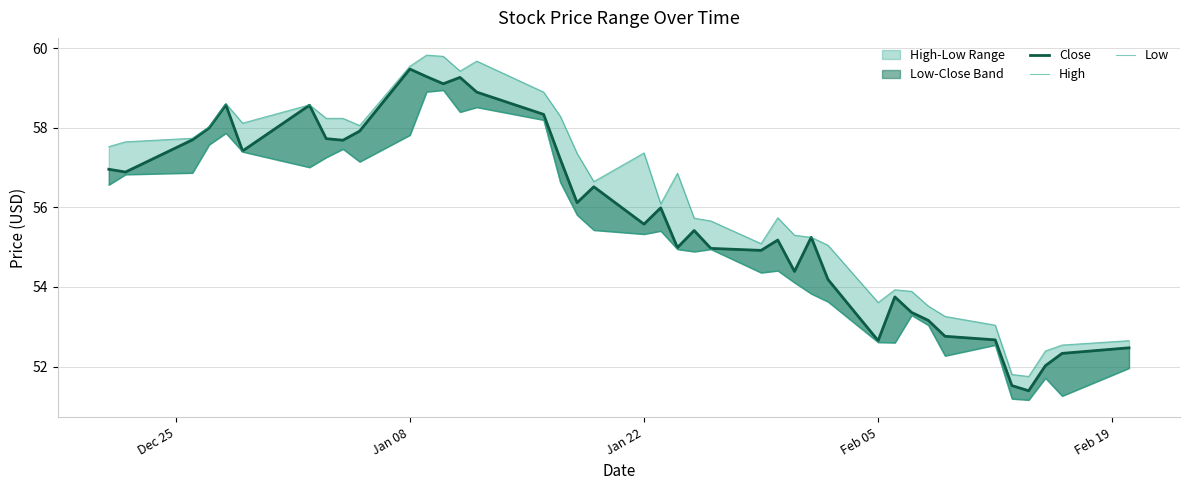

Reading left to right, list all the values displayed in this chart.

Close: 57.0	56.9	57.7	58.0	58.6	57.4	58.6	57.7	57.7	57.9	59.5	59.3	59.1	59.3	58.9	58.3	57.2	56.1	56.5	55.6	56.0	55.0	55.4	55.0	54.9	55.2	54.4	55.2	54.2	52.7	53.8	53.4	53.2	52.8	52.7	51.5	51.4	52.0	52.3	52.5
High: 57.5	57.7	57.7	58.0	58.6	58.1	58.6	58.2	58.2	58.1	59.5	59.8	59.8	59.4	59.7	58.9	58.3	57.4	56.7	57.4	56.1	56.9	55.7	55.7	55.1	55.7	55.3	55.2	55.0	53.6	53.9	53.9	53.5	53.3	53.0	51.8	51.8	52.4	52.5	52.7
Low: 56.6	56.8	56.9	57.6	57.9	57.4	57.0	57.3	57.5	57.2	57.8	58.9	59.0	58.4	58.5	58.2	56.6	55.8	55.4	55.3	55.4	55.0	54.9	55.0	54.4	54.4	54.1	53.8	53.6	52.6	52.6	53.3	53.0	52.3	52.5	51.2	51.2	51.7	51.3	52.0